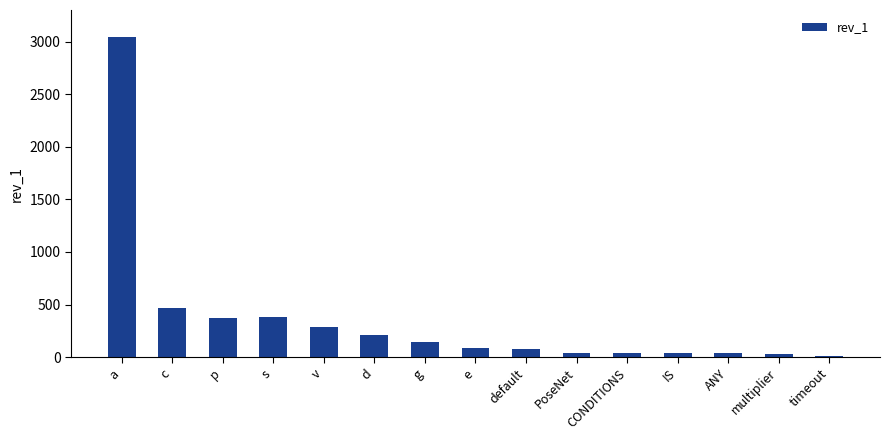

Is it true that the value at a is 1676?

False